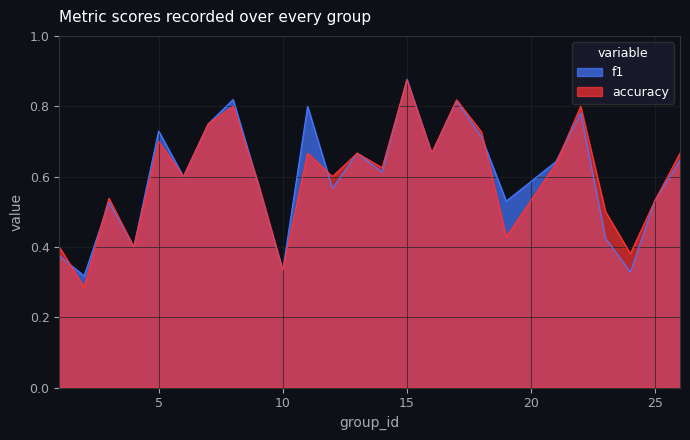

What is the difference between the maximum and minimum values in the accuracy series?

0.6